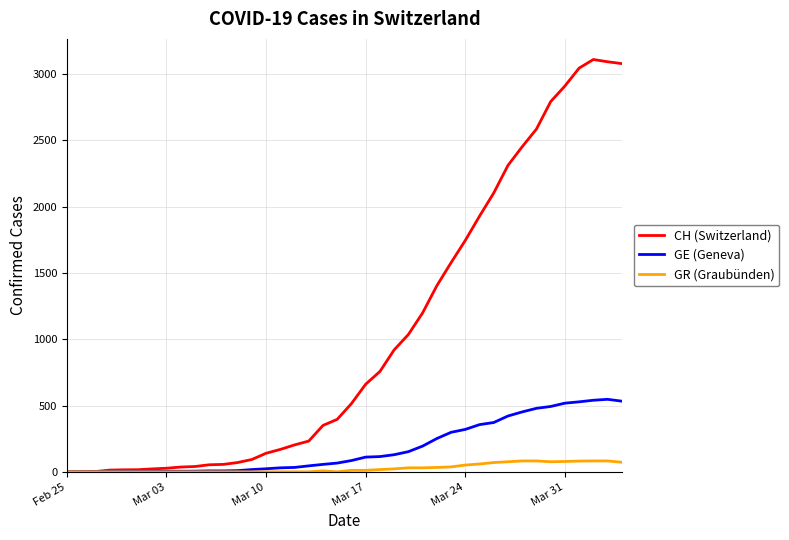

Which series has the largest total across all categories?

CH (Switzerland)